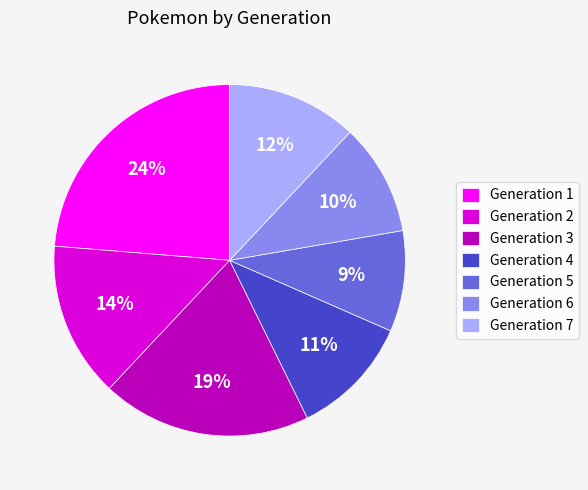

Between Generation 3 and Generation 5, which is larger?

Generation 3